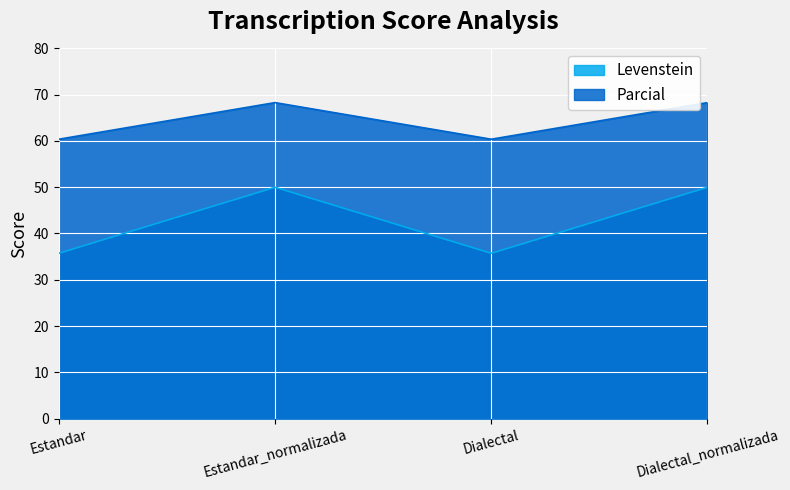

What is the difference between the second highest and second lowest values in the Levenstein series?

14.3